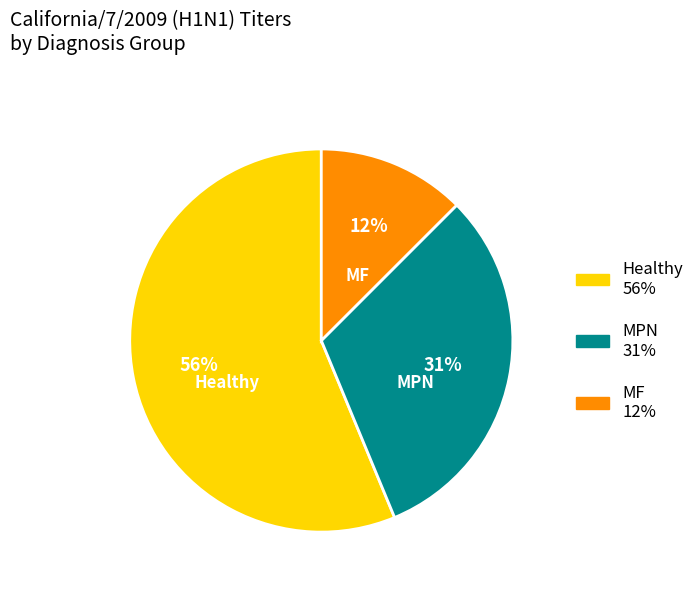

Is the sum of Healthy and MF greater than half?

Yes